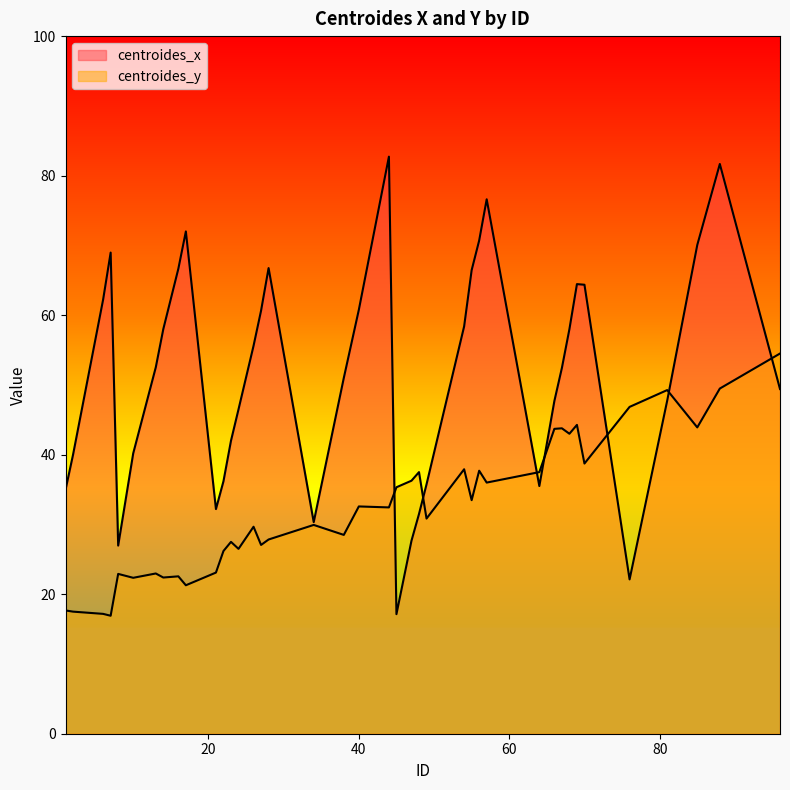

At which label is centroides_y closest to 35?

45